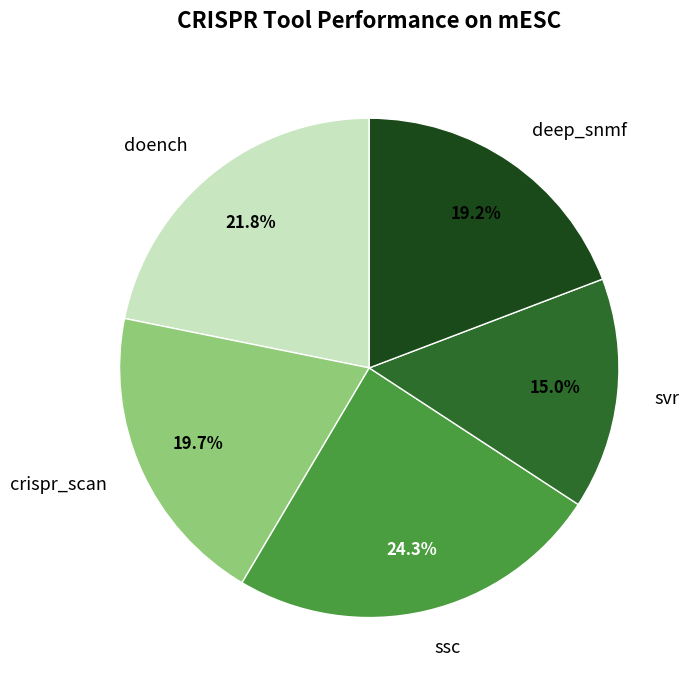

To the nearest percent, what is the difference between the crispr_scan and doench slice percentages?

2%